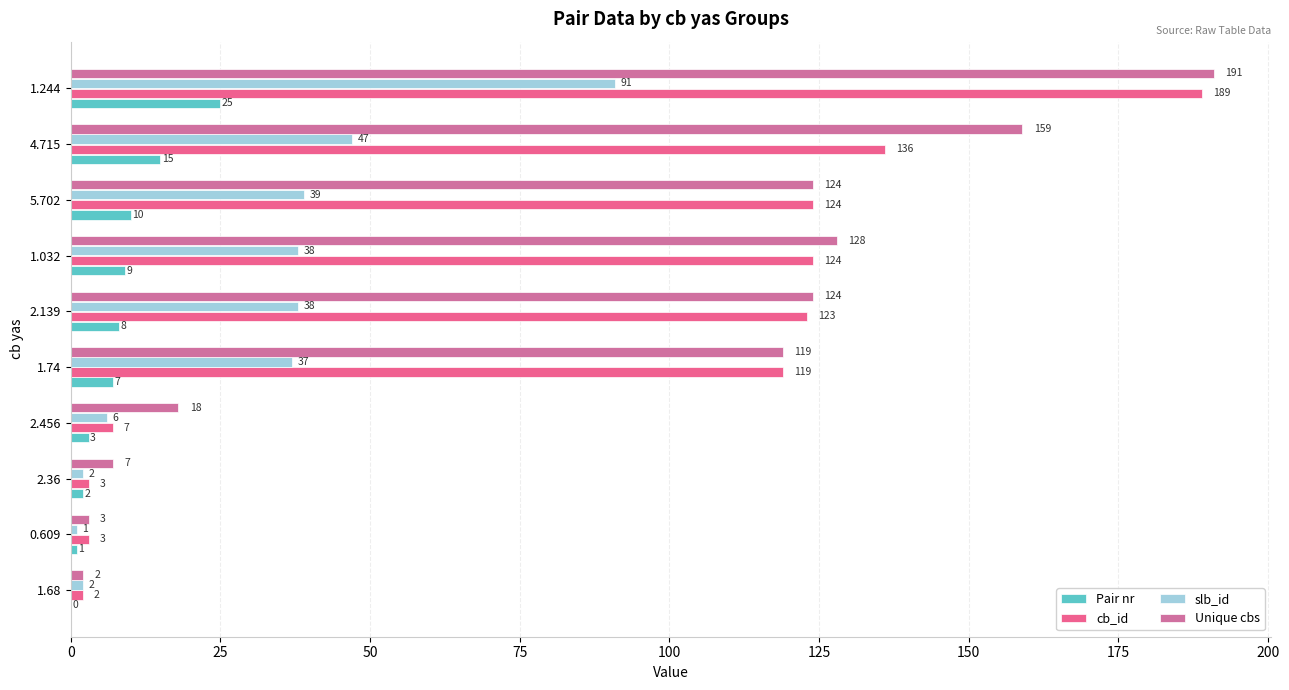

How many distinct data groups are displayed?

4